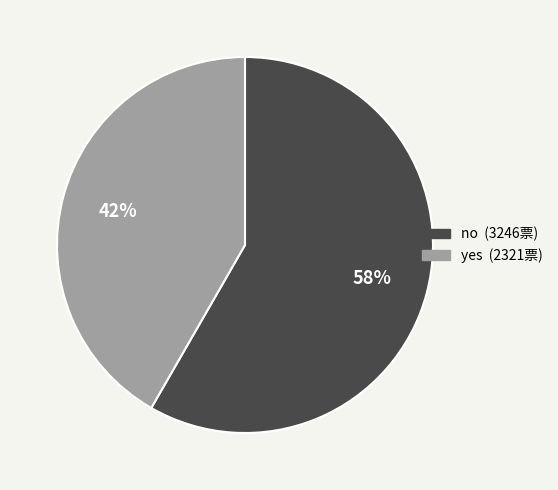

Count the number of slices in the pie.

2